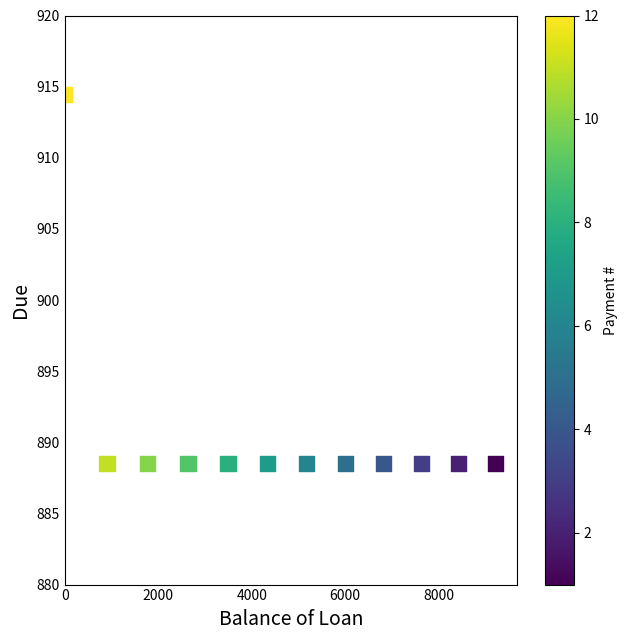

What is the range of X values (max minus min)?

9211.5